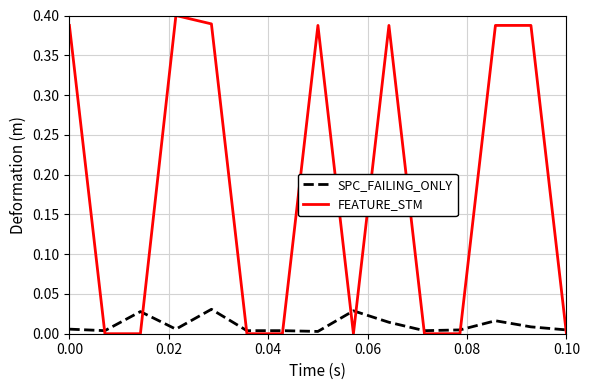

True or false: FEATURE_STM and SPC_FAILING_ONLY cross at least once.

True